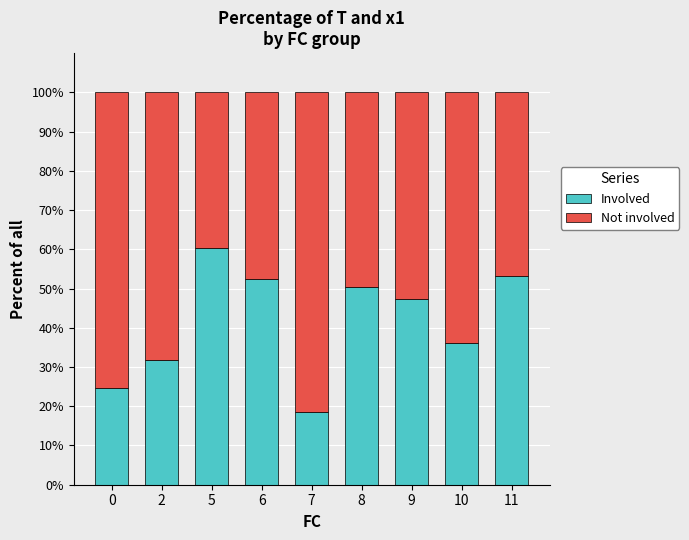

What is the approximate value of Involved at 11?

53.1